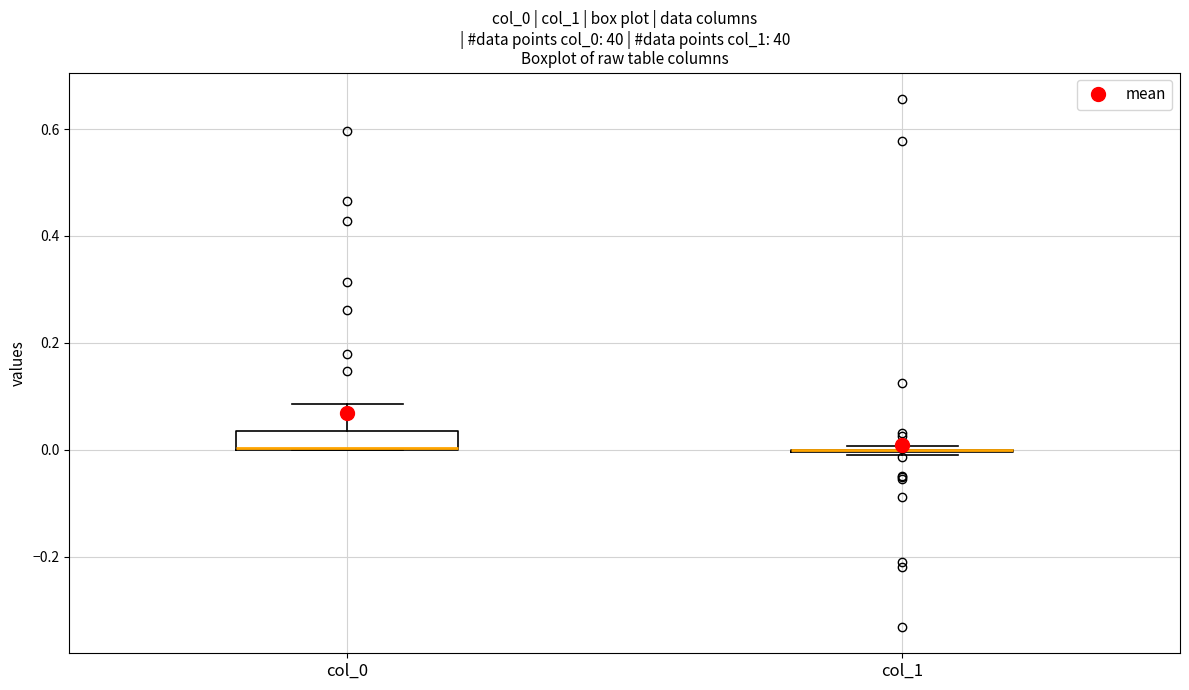

Reading left to right, transcribe this box plot: for each box, give where its median line is, the range the box spans, and where its two whiskers end, as read against the y-axis. The values are not printed on the chart, so give them approximately, as read against the axis.

col_0: median 0.00 (drawn on the box's lower edge), box 0.00 to 0.04, whiskers 0.00 to 0.08
col_1: box collapsed to a line at 0.00, whiskers -0.02 to 0.00